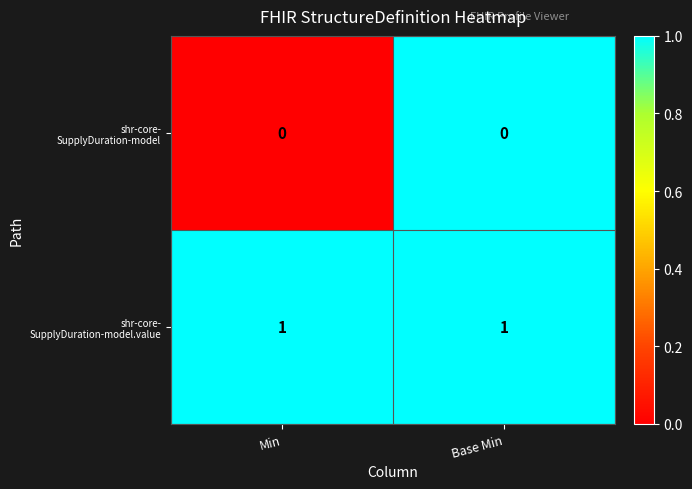

Which series changed the most between Min and Base Min?

shr-core- SupplyDuration-model